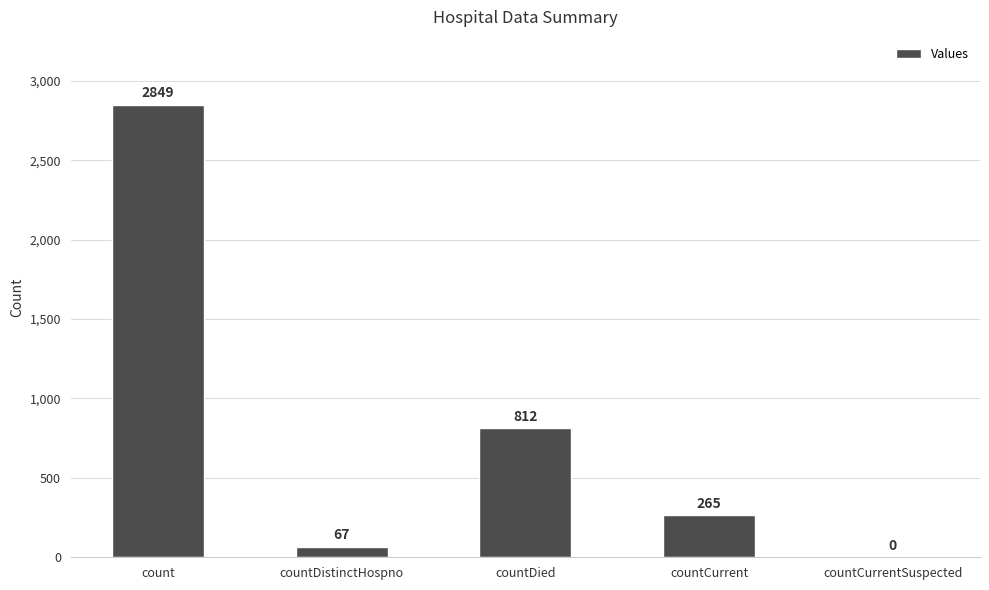

What is the sum of all values?

3993